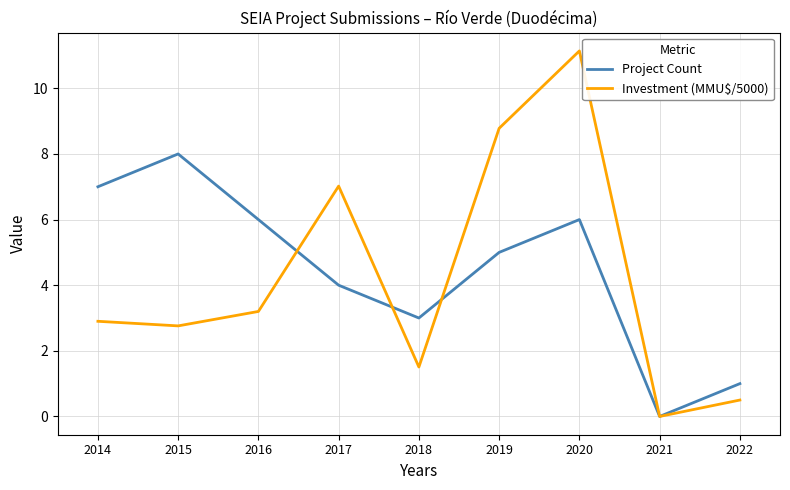

What is the maximum value for Project Count?

8.0